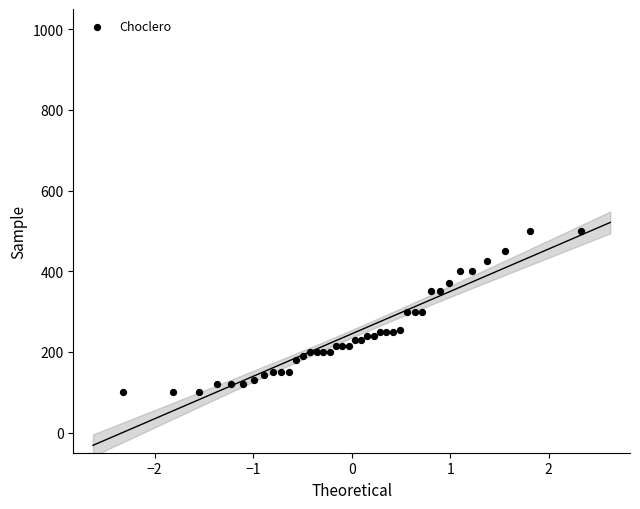

What is the range of Y values (max minus min)?

400